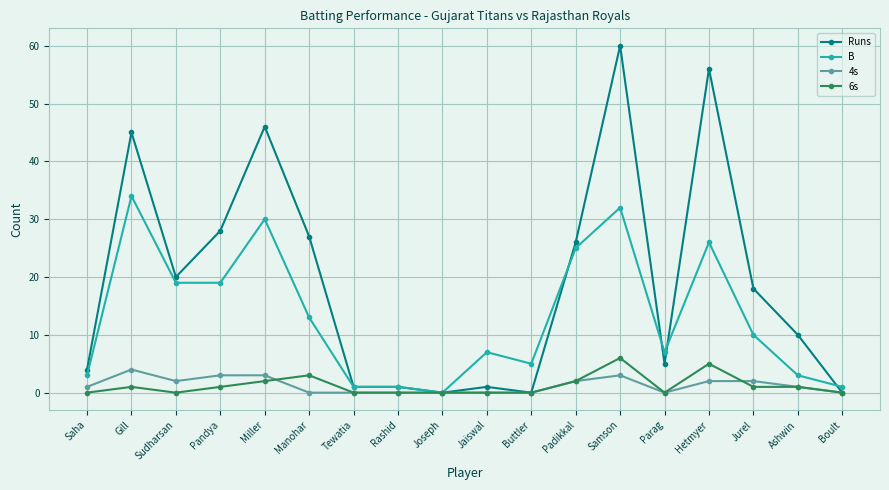

What is the maximum value for Runs?

60